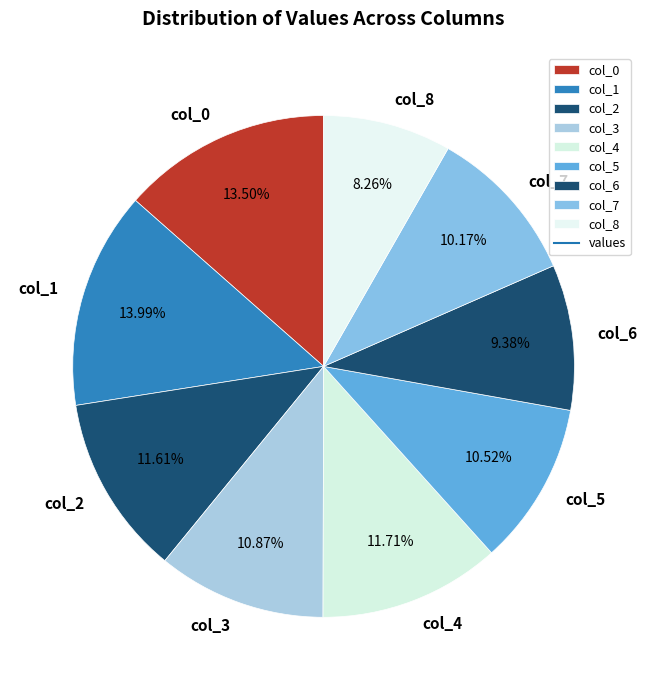

Between col_0 and col_3, which is larger?

col_0